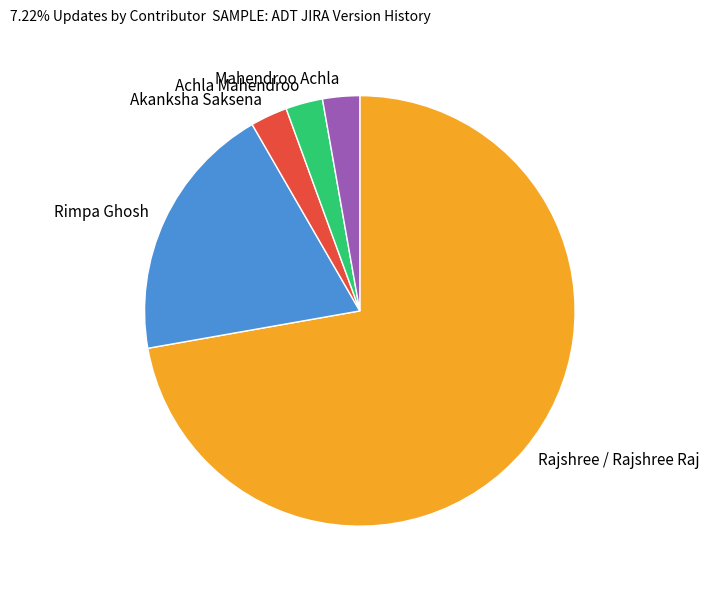

Do Akanksha Saksena and Rajshree / Rajshree Raj together represent more than half of the pie?

Yes